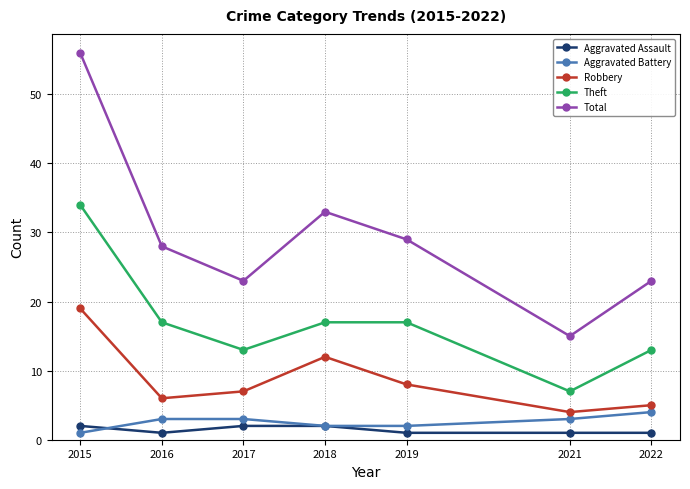

Reading right to left, list all the values displayed in this chart.

Aggravated Assault: 1	1	1	2	2	1	2
Aggravated Battery: 4	3	2	2	3	3	1
Robbery: 5	4	8	12	7	6	19
Theft: 13	7	17	17	13	17	34
Total: 23	15	29	33	23	28	56